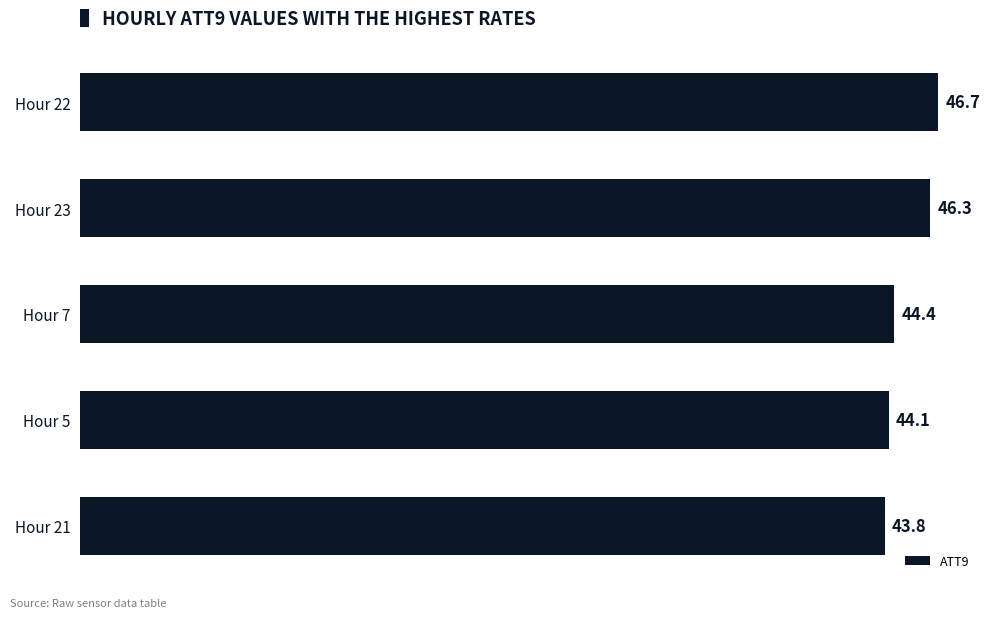

What is the label of the 1st bar from the top?

Hour 22